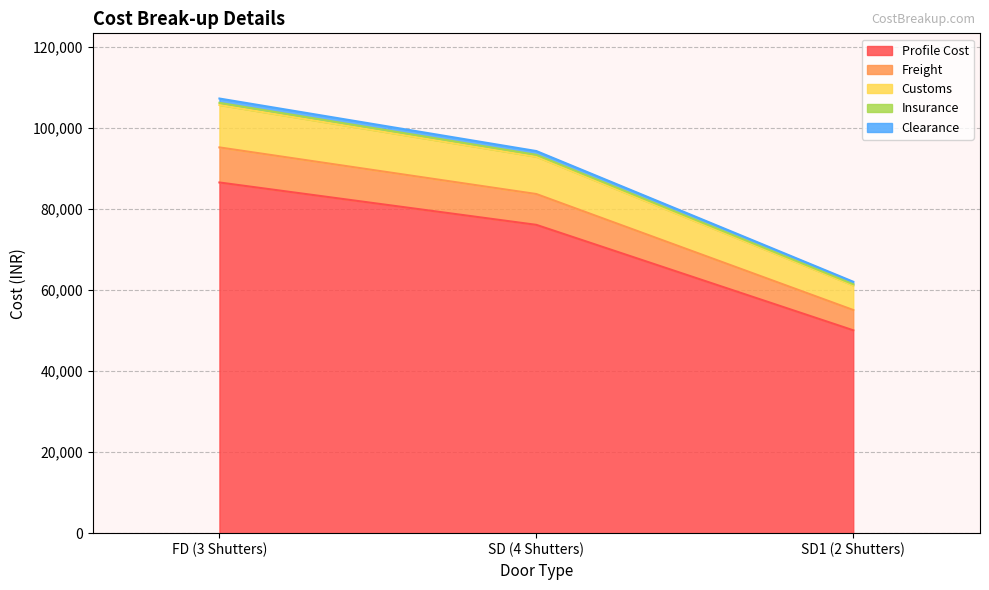

At which category is the sum across all series the highest?

FD (3 Shutters)